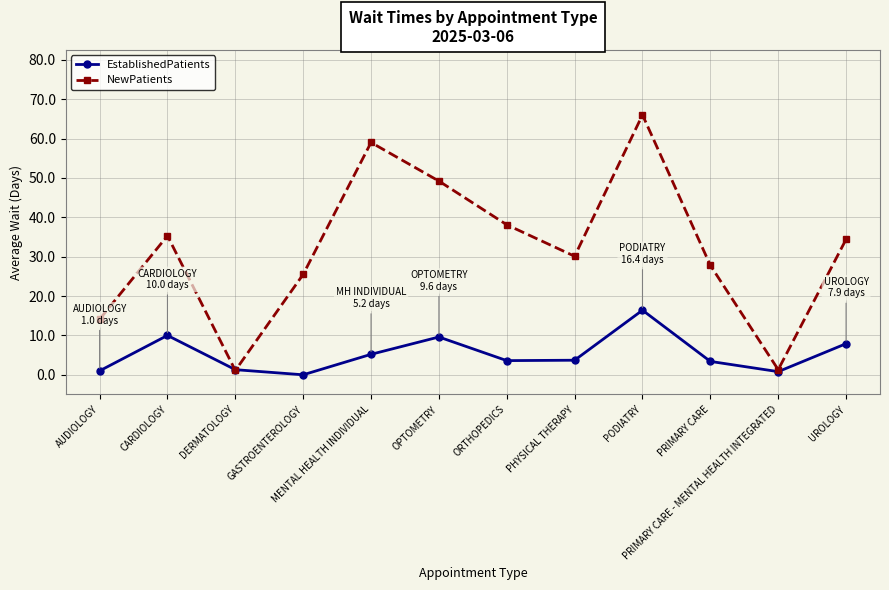

How many lines are shown in the chart?

2